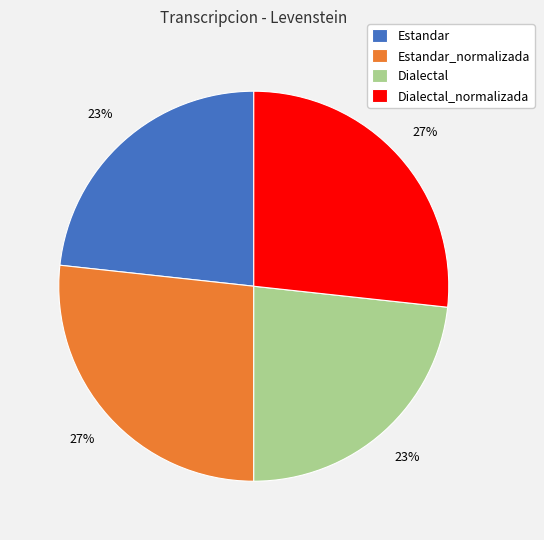

Do Dialectal and Estandar together represent more than half of the pie?

No